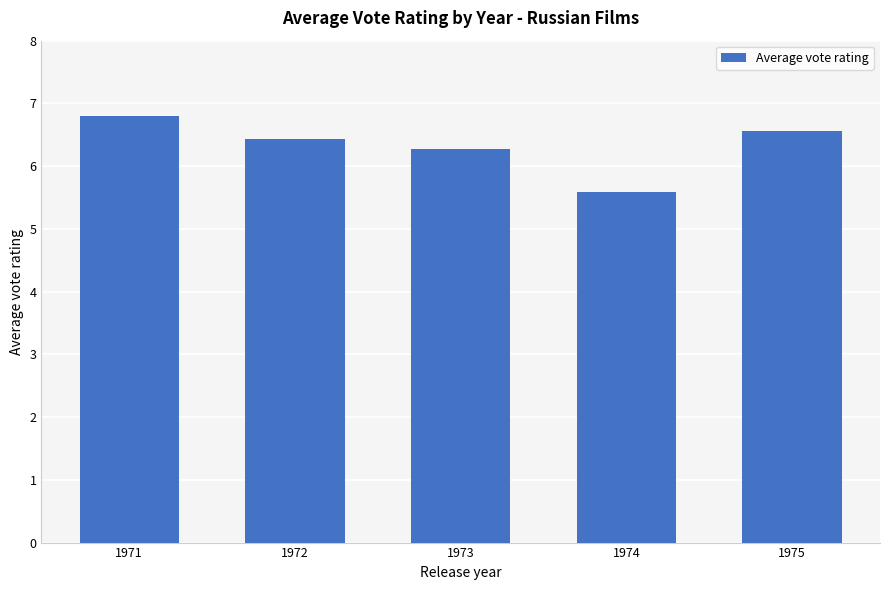

How many data points are above 6?

4